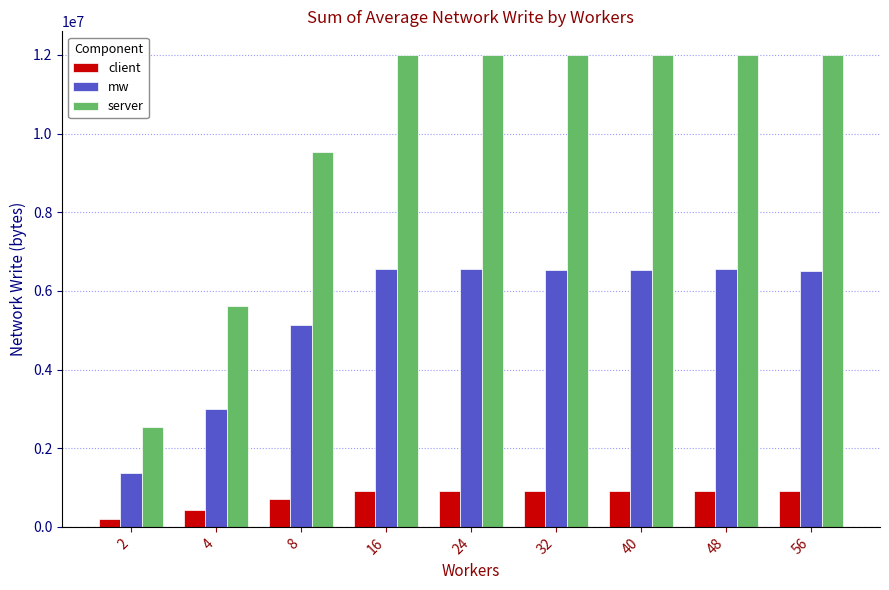

Rank the series at 24 from highest to lowest value.

server, mw, client